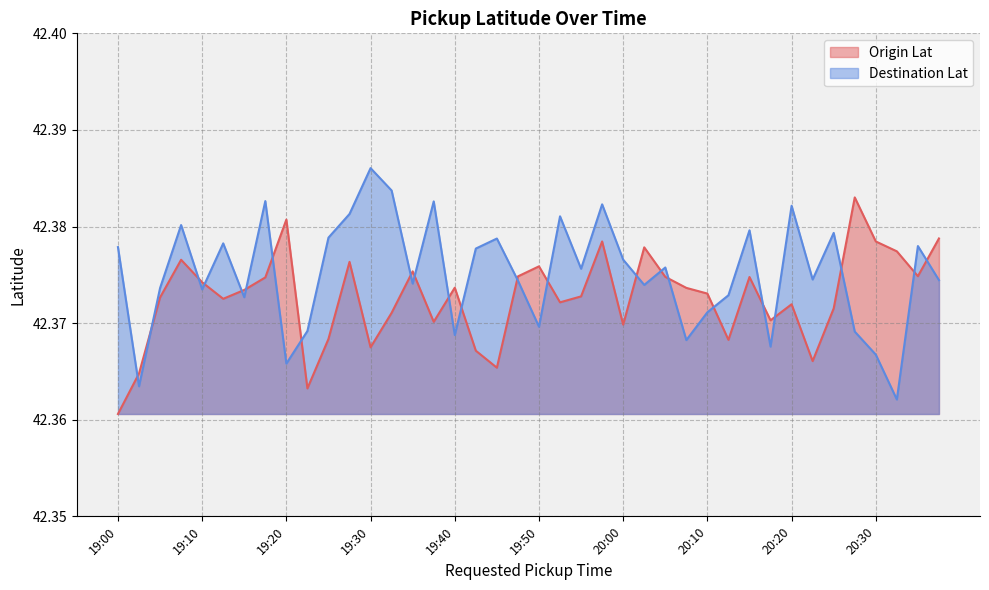

Is it true that Destination Lat equals 42.4 at 19:40?

True